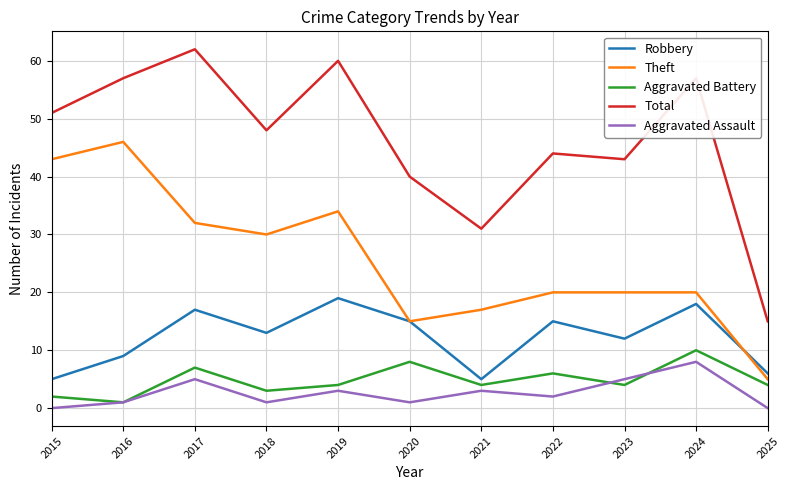

Which series changed the most between 2016 and 2017?

Theft